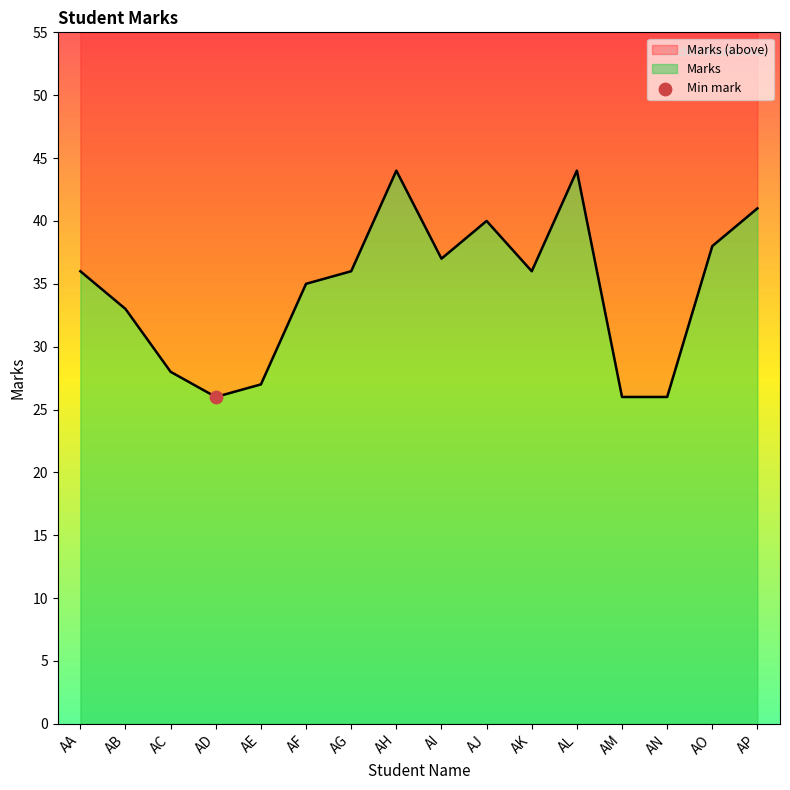

What is the ratio of the value at AH to the value at AB?

1.3